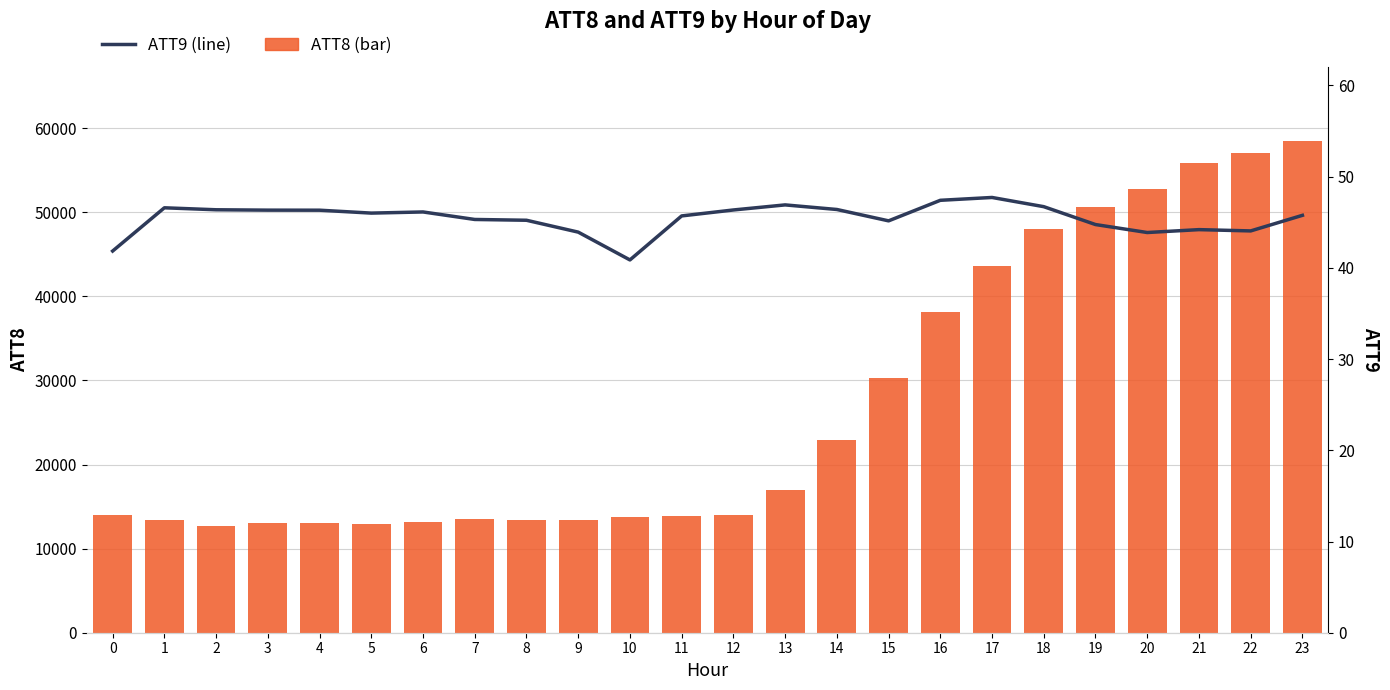

At which label is ATT8 closest to 35600?

16